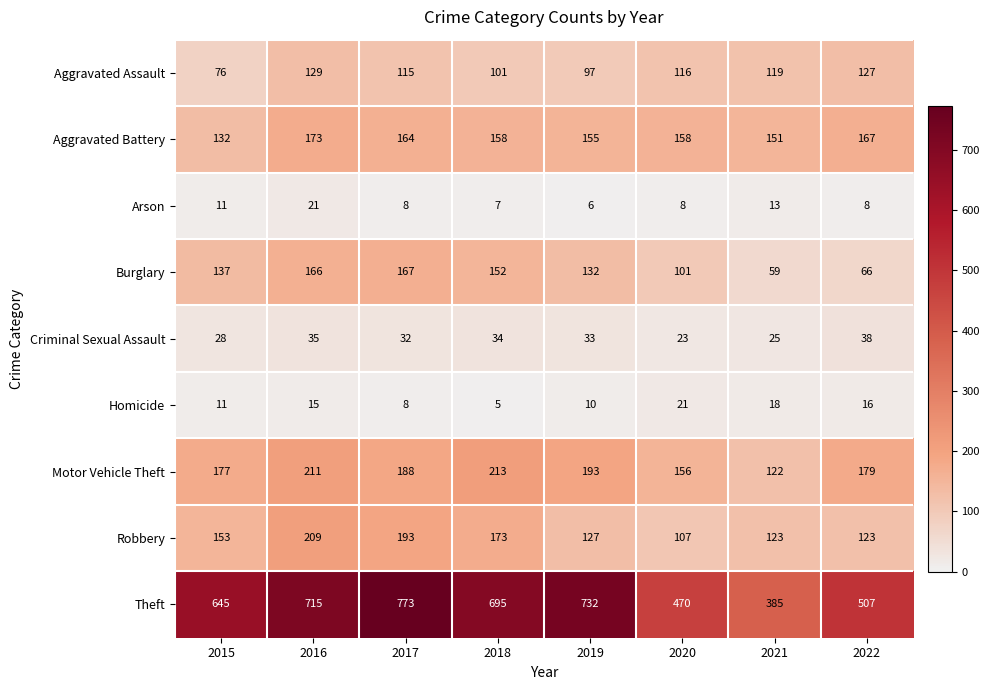

The value of Criminal Sexual Assault at 2021 is 25. True or false?

True